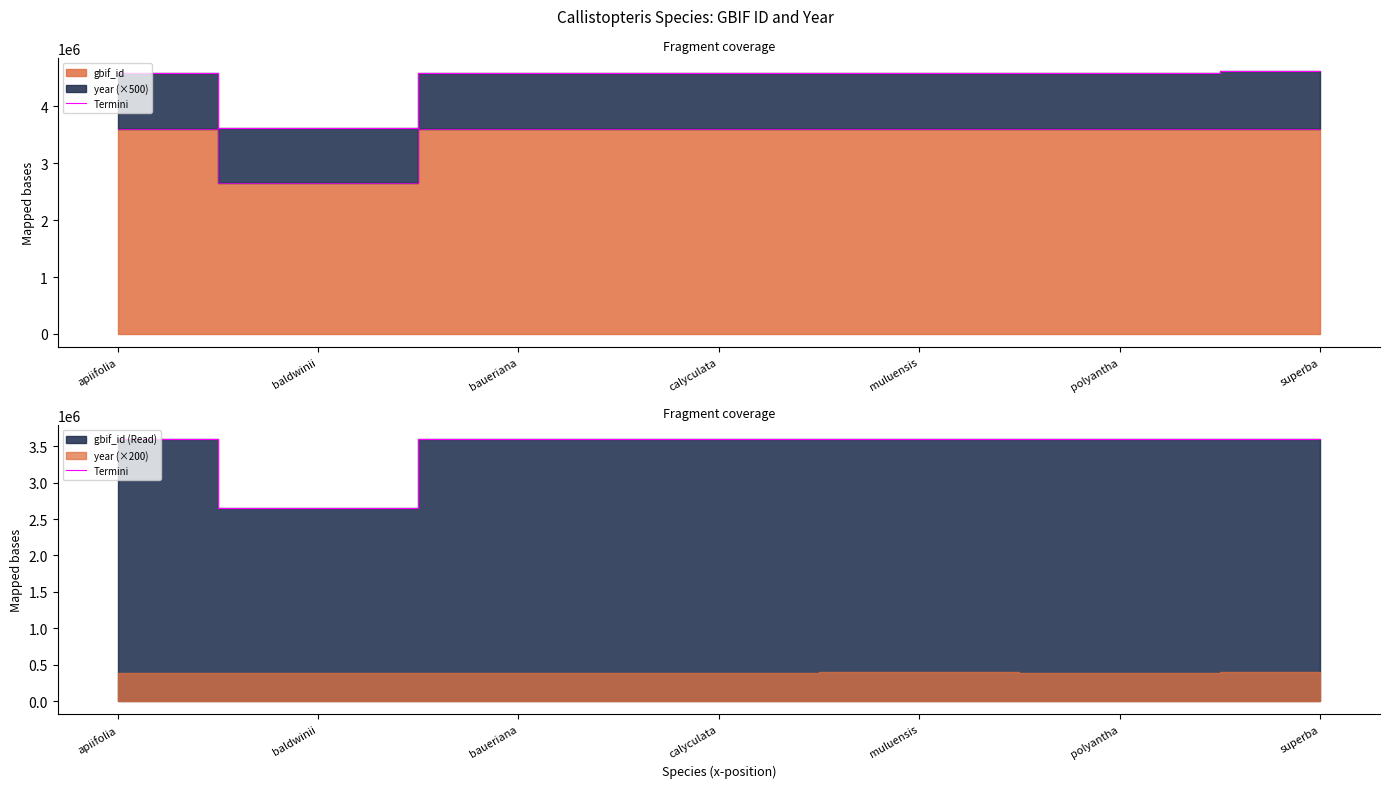

What is the sum of the values at apiifolia and superba?

7213444